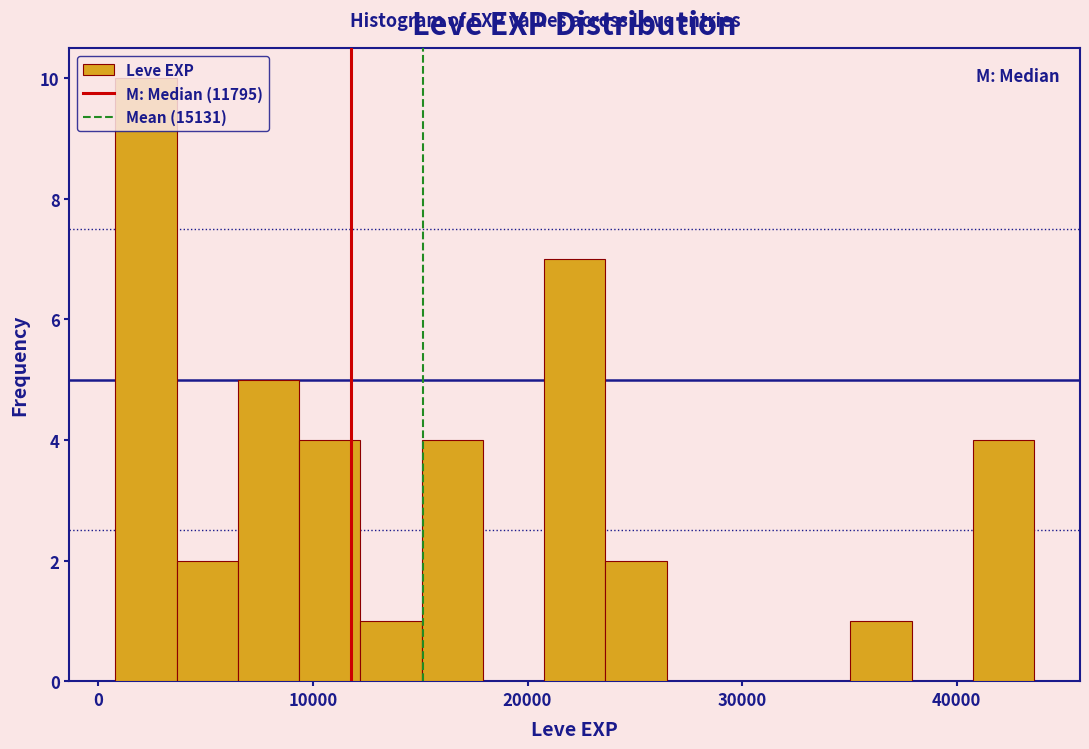

Around what value on the x-axis is the tallest bar? Give the approximate position of its centre, as read against the axis.

2000